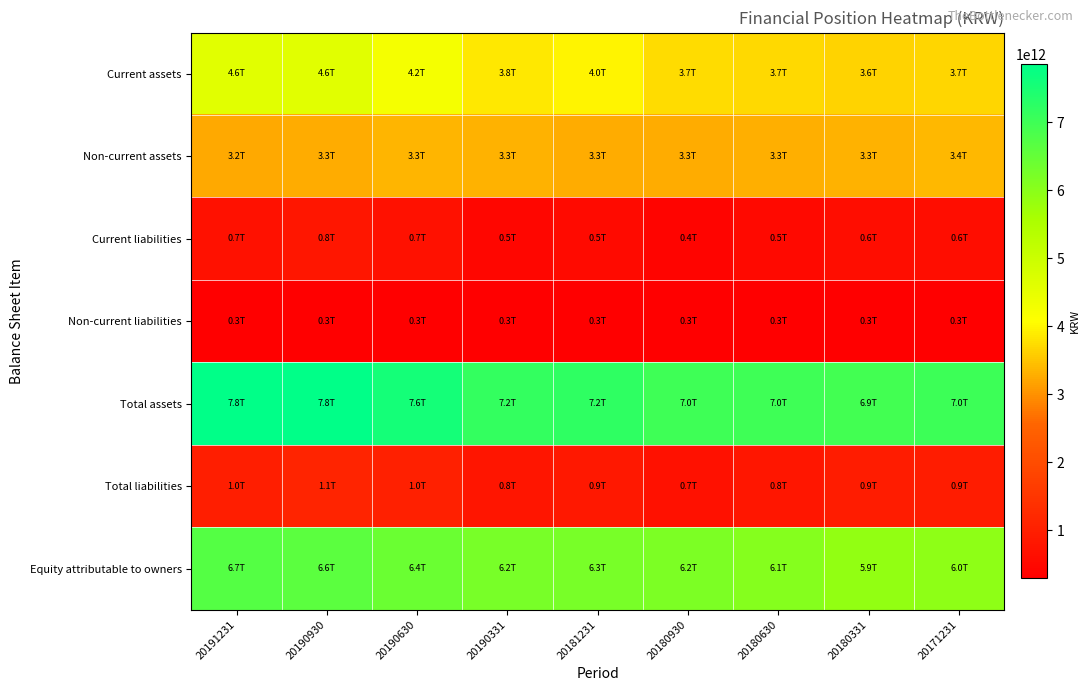

Which series changed the most between 20181231 and 20180331?

Equity attributable to owners